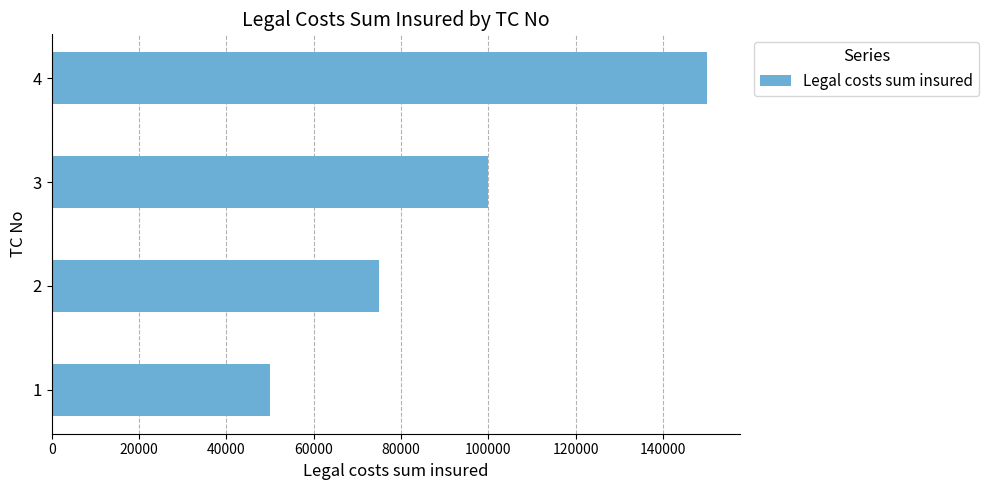

How many series are shown in this chart?

1